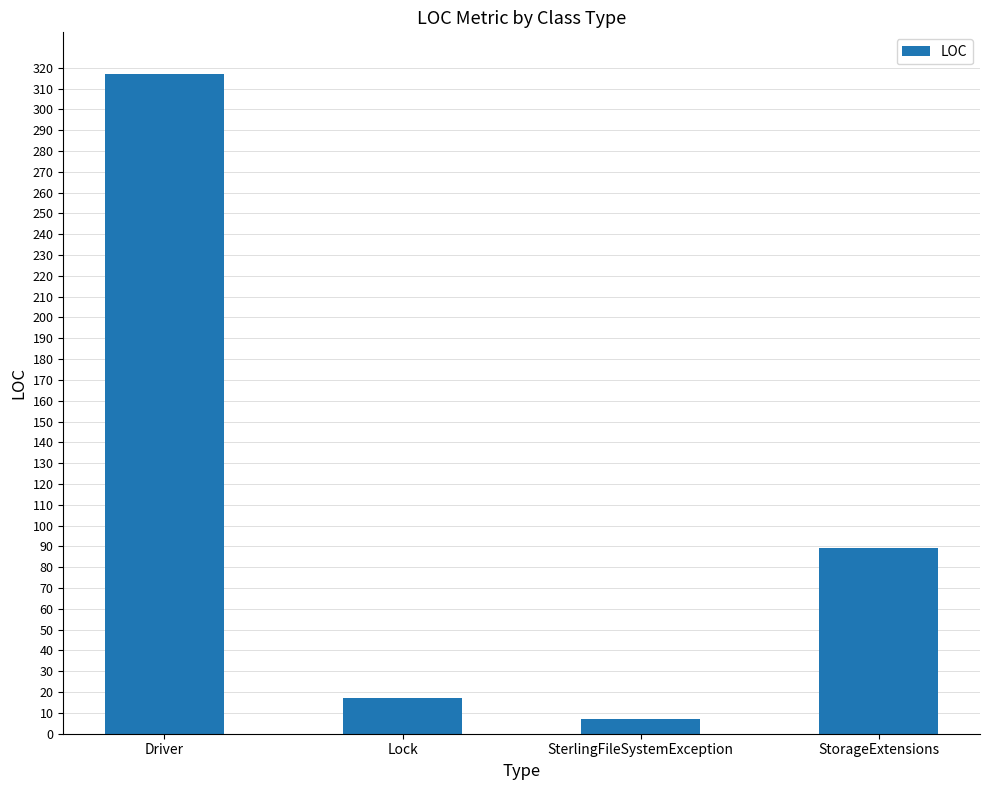

Reading left to right, transcribe all the data shown in this chart.

Driver=317	Lock=17	SterlingFileSystemException=7	StorageExtensions=89